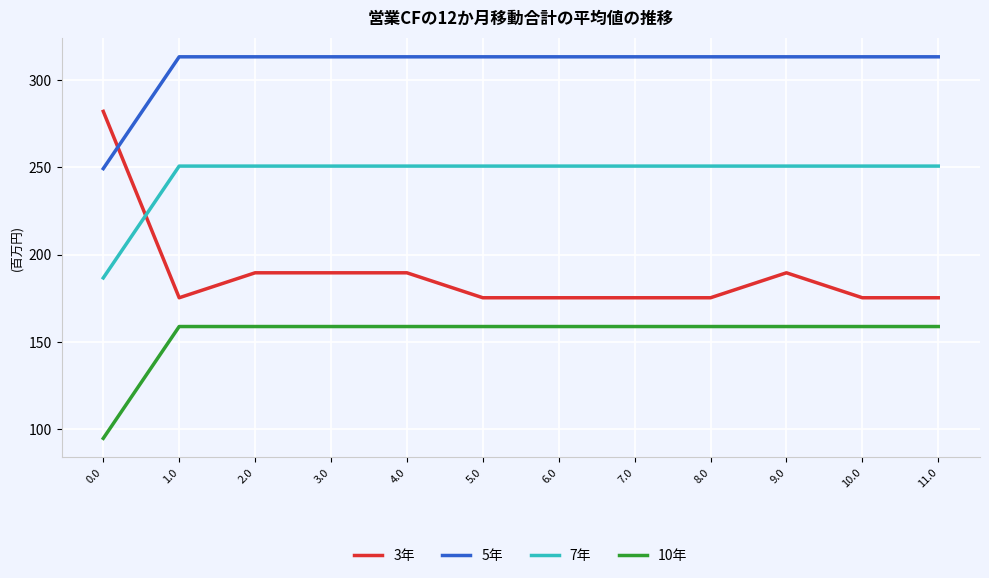

How many series are shown in this chart?

4